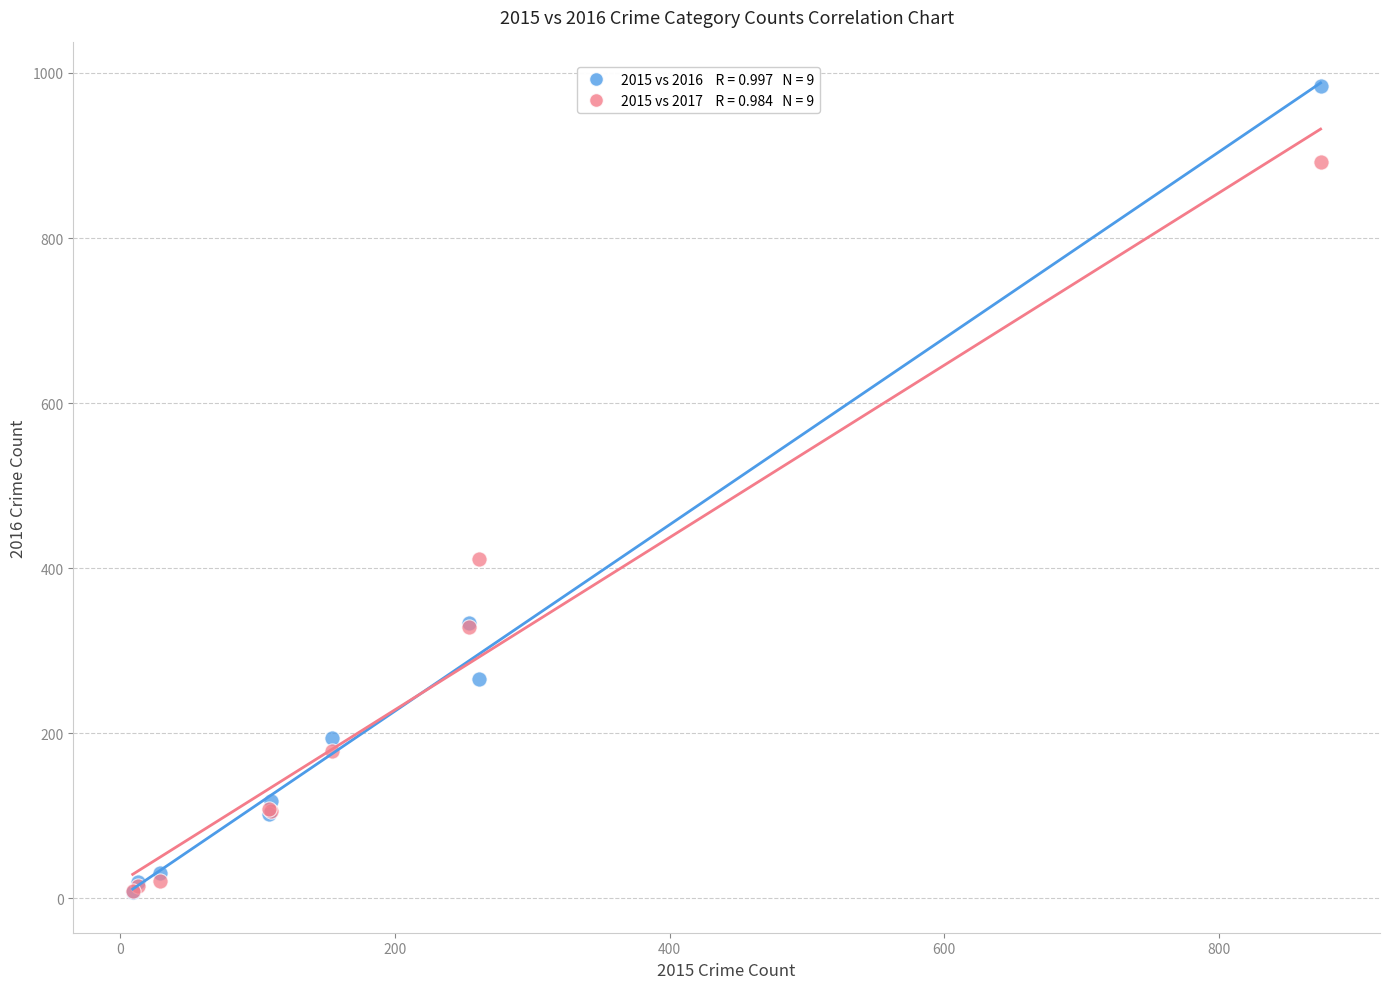

Across all series, what Y value is closest to 495?

411